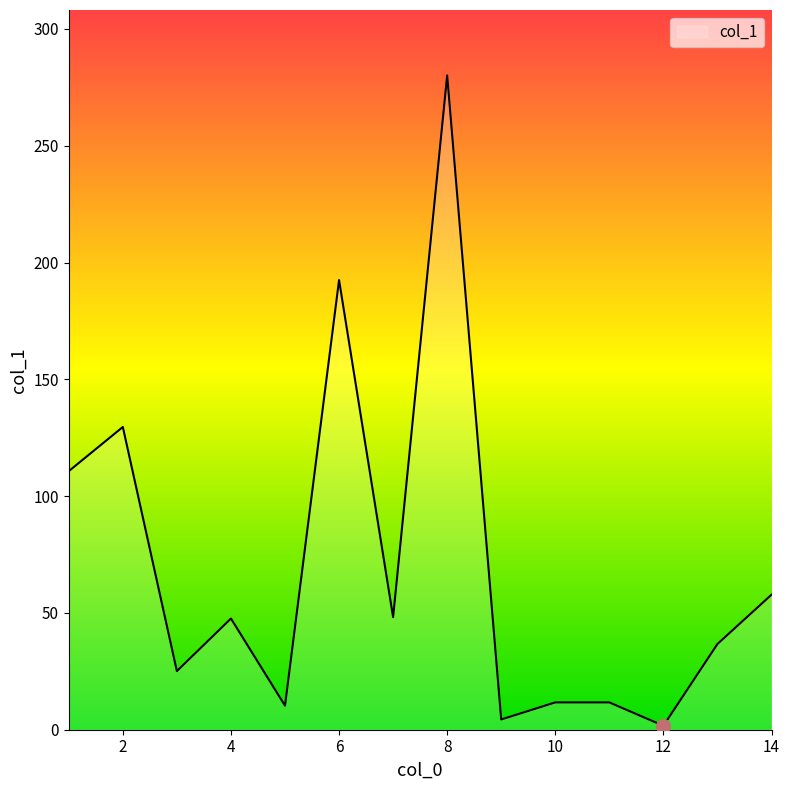

What is the greatest value displayed?

280.1